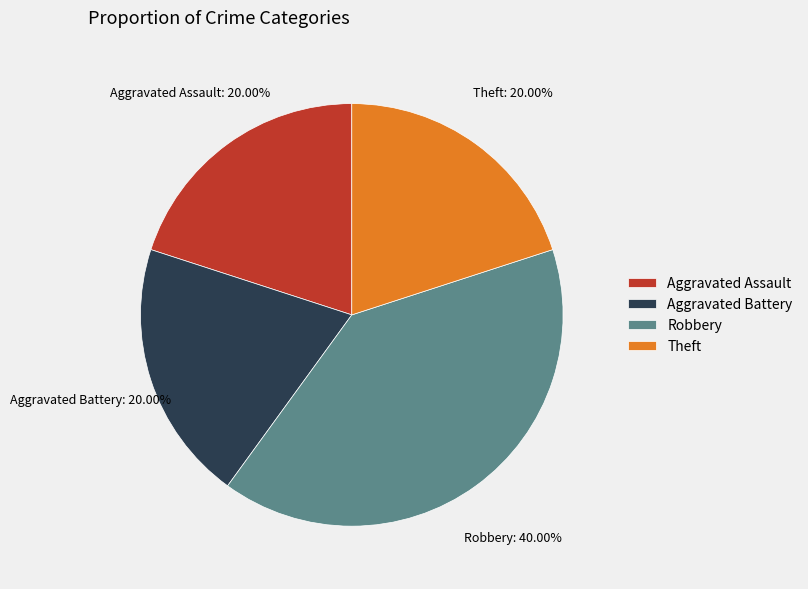

What is the total percentage of Theft and Aggravated Assault?

40.0%